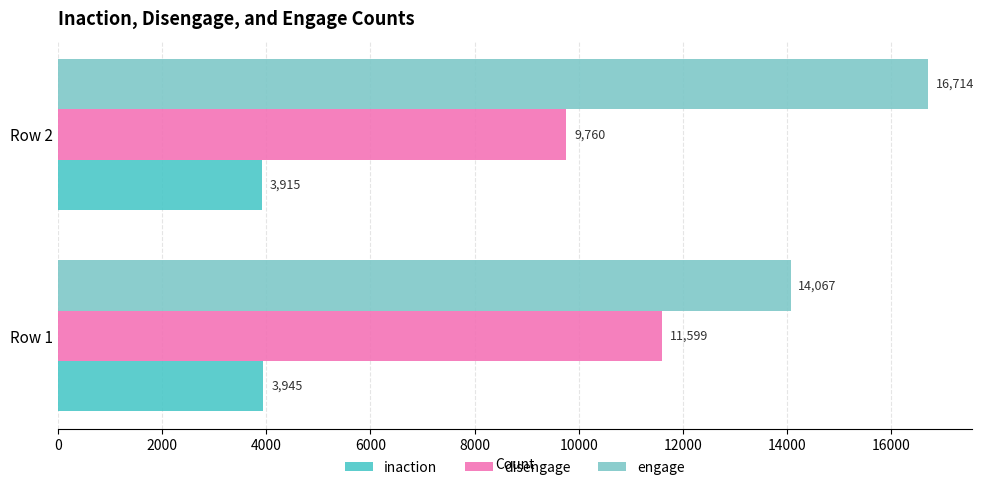

Which series has the largest total across all categories?

engage